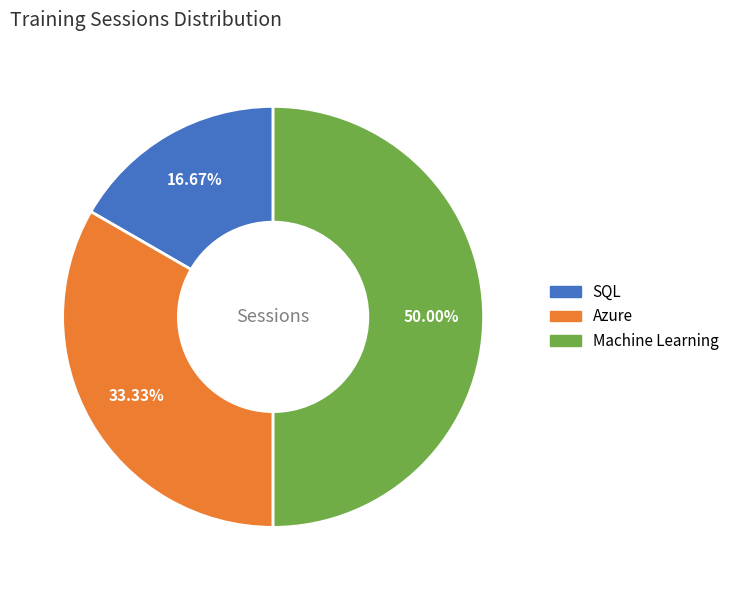

The SQL slice represents 17% of the pie. True or false?

True